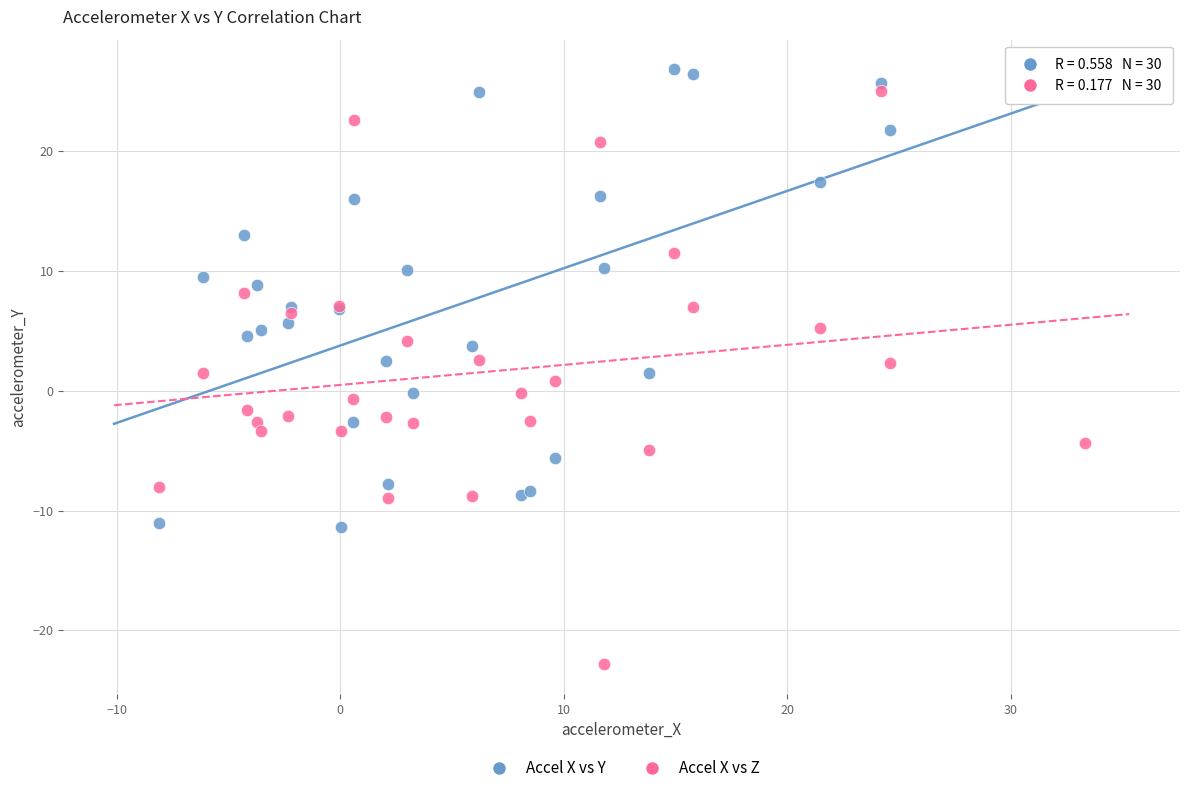

What is the X range (max minus min) for the scatter plot?

41.4